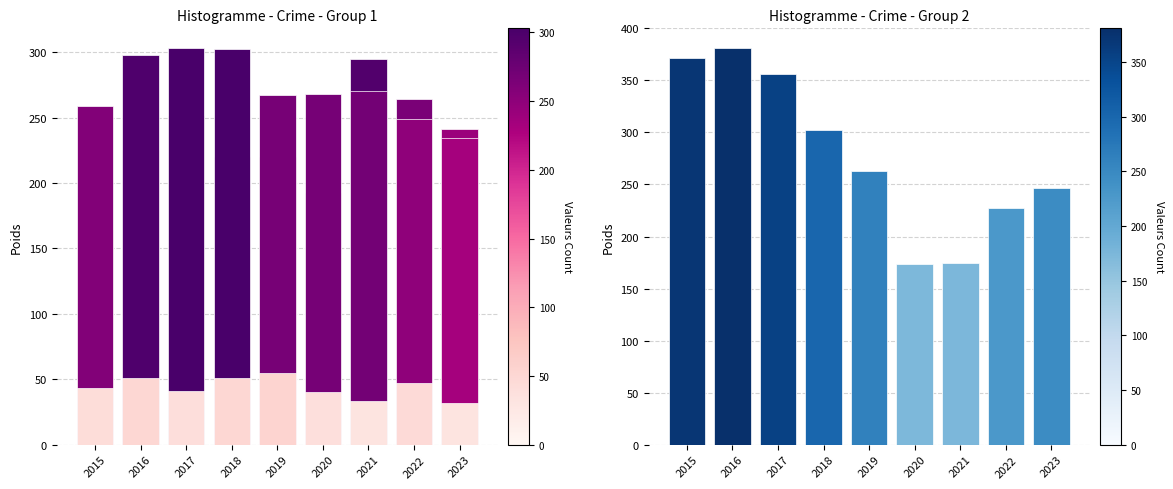

Which series has the largest total across all categories?

Robbery